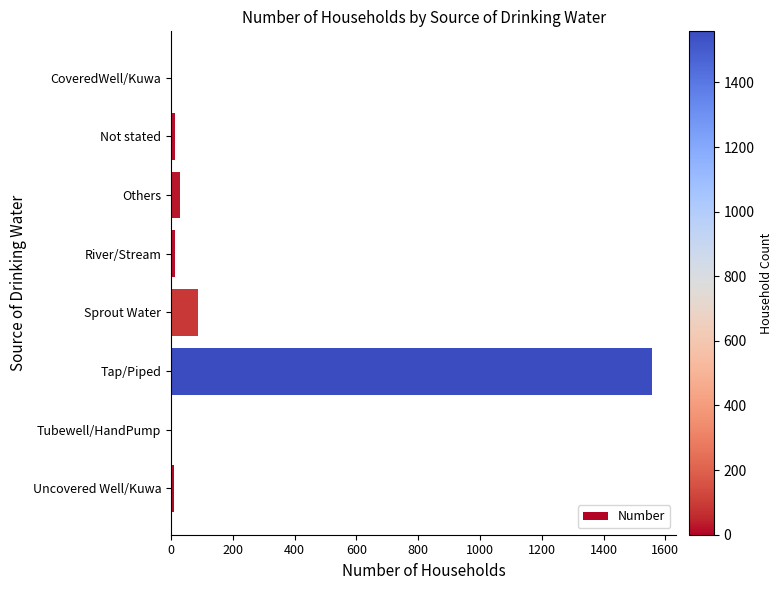

What is the maximum value shown in the chart?

1558